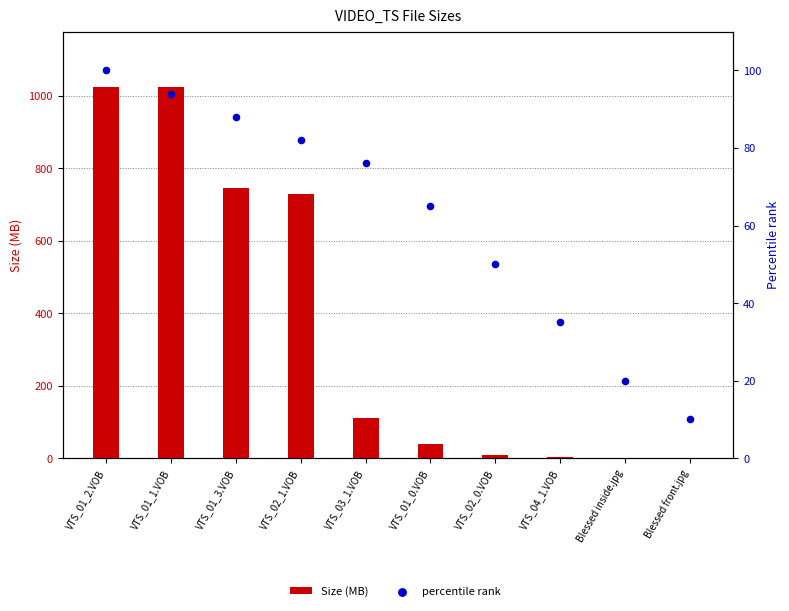

Is the value of Size (MB) at Blessed inside.jpg greater than the value of percentile rank at Blessed front.jpg?

No